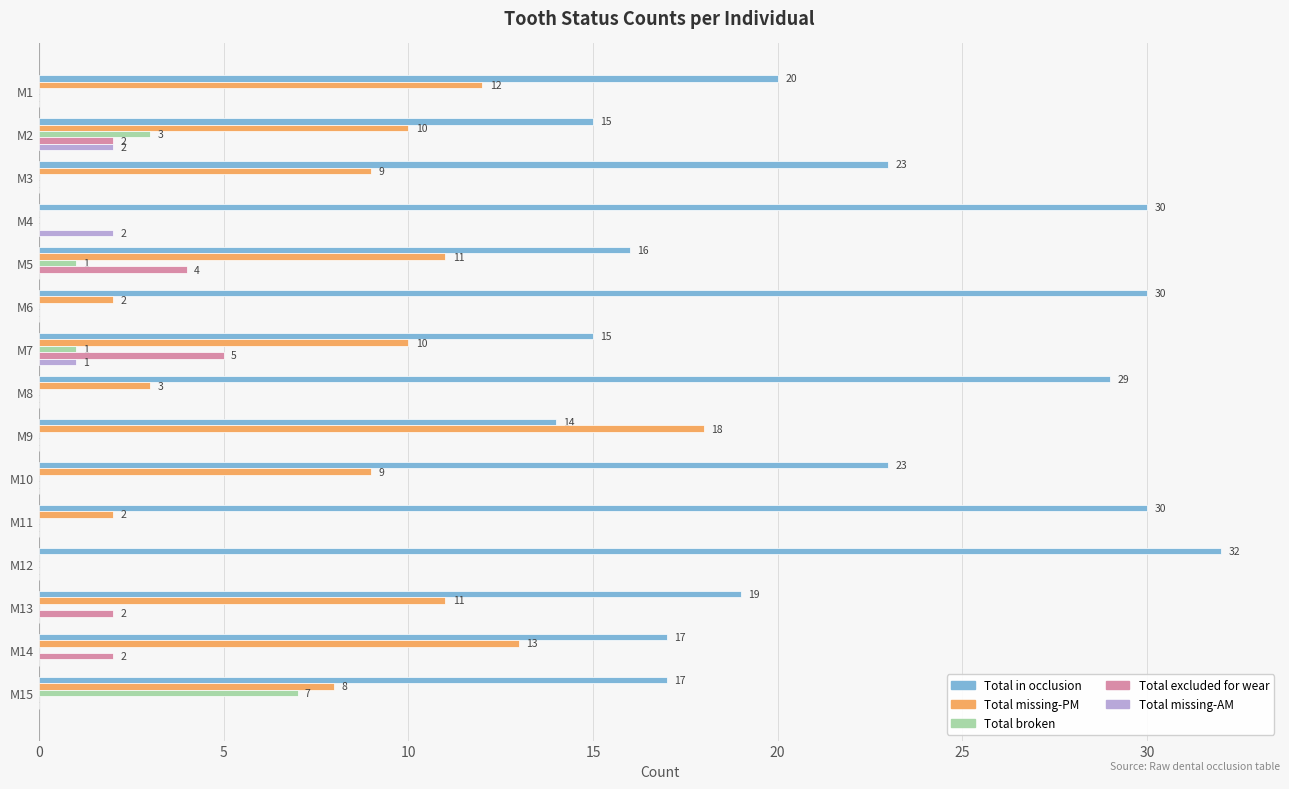

The value of Total broken at M12 is 4. True or false?

False